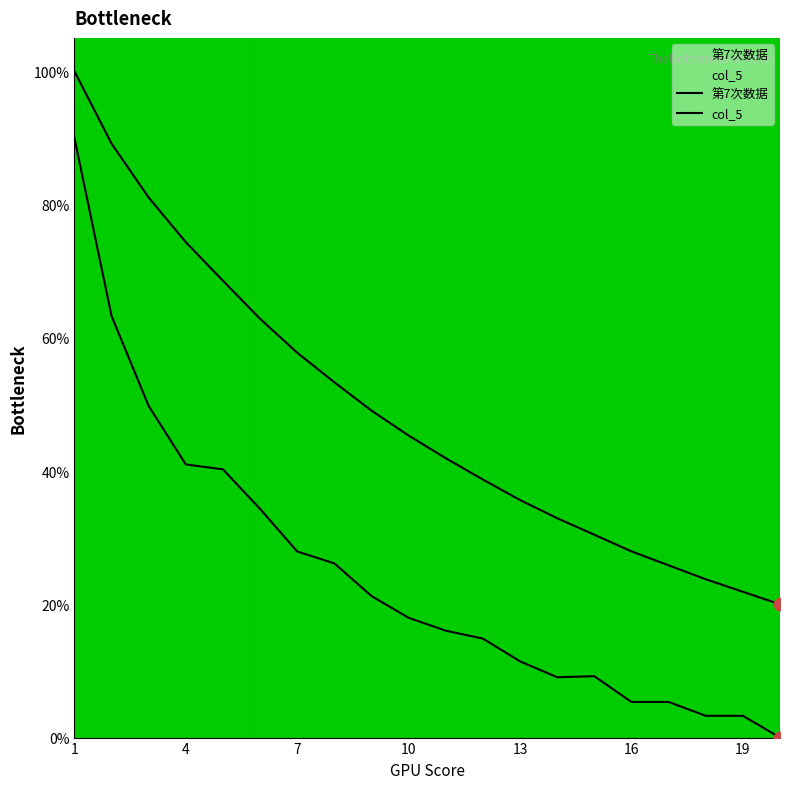

At which category is the sum across all series the highest?

1